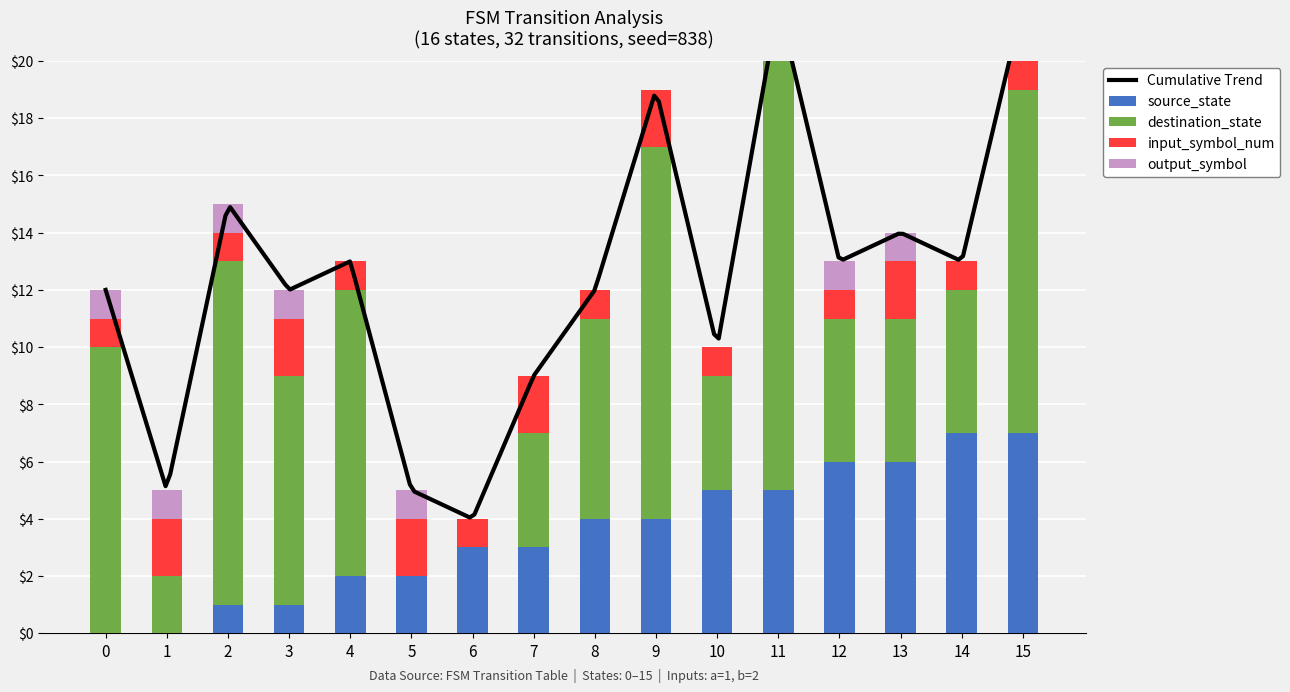

The value of input_symbol_num at 9 is 2. True or false?

True